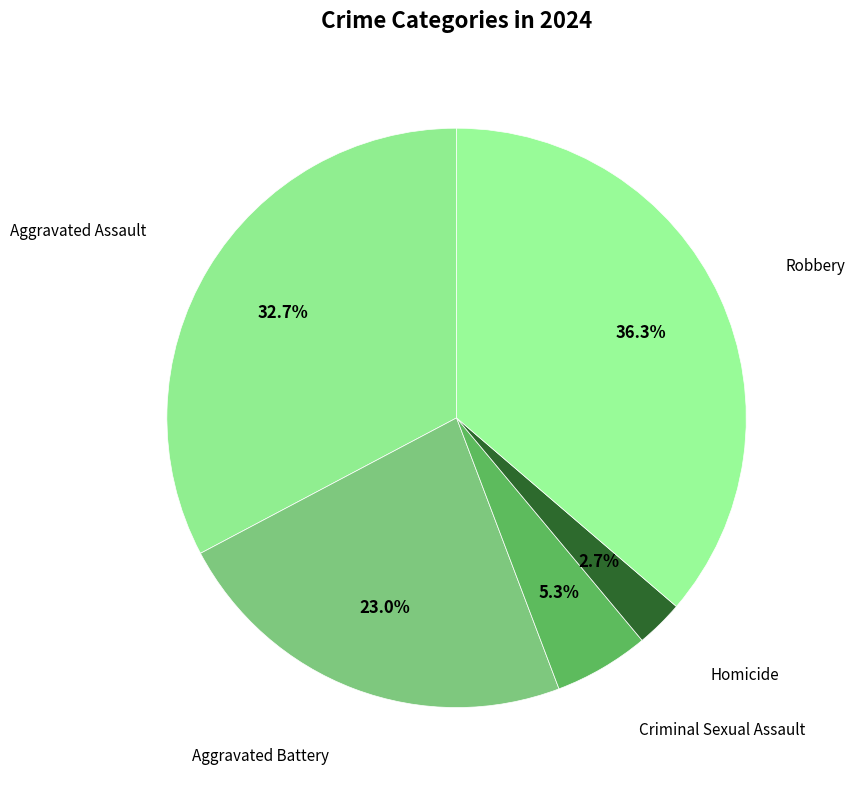

How many segments does this pie chart have?

5